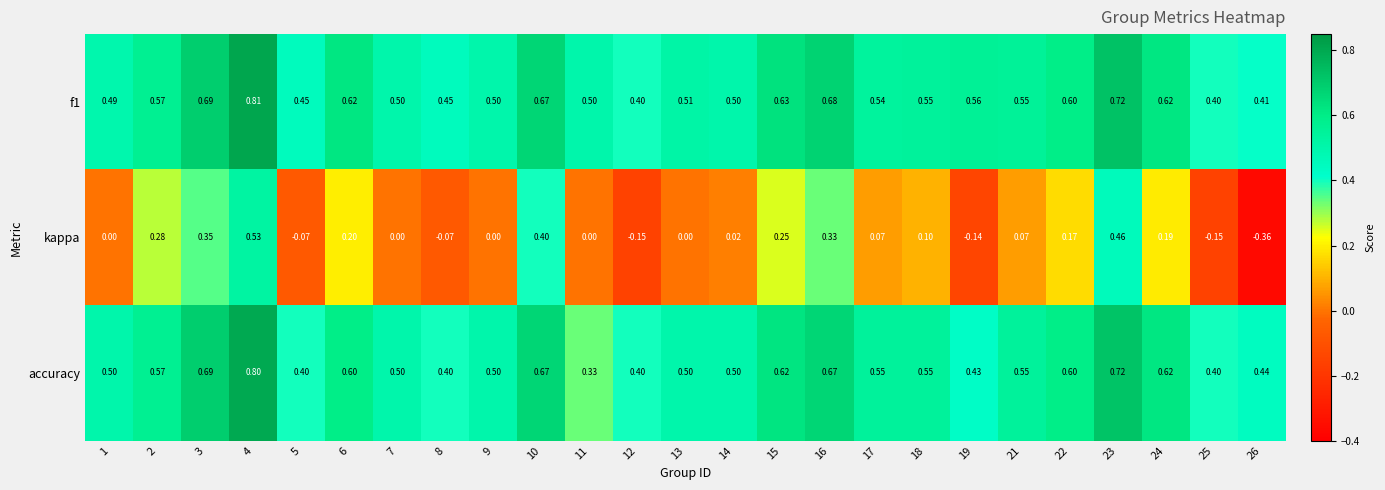

Is the value of accuracy at 9 greater than the value of kappa at 12?

Yes